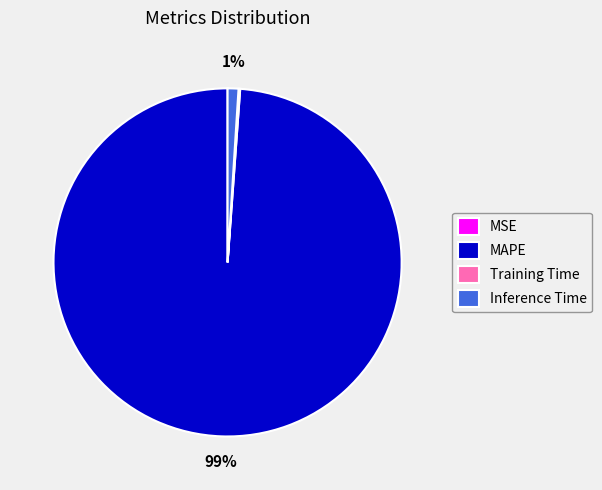

What is the largest slice in the pie chart?

MAPE